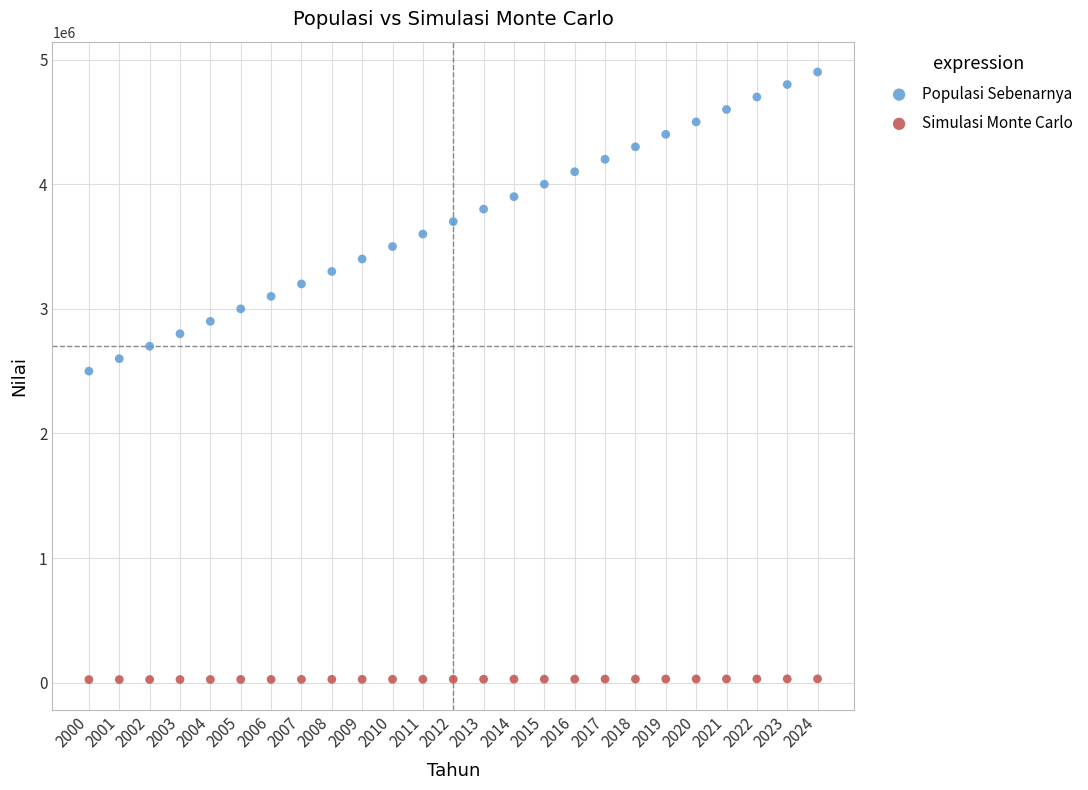

Which series contains the highest Y value?

Populasi Sebenarnya